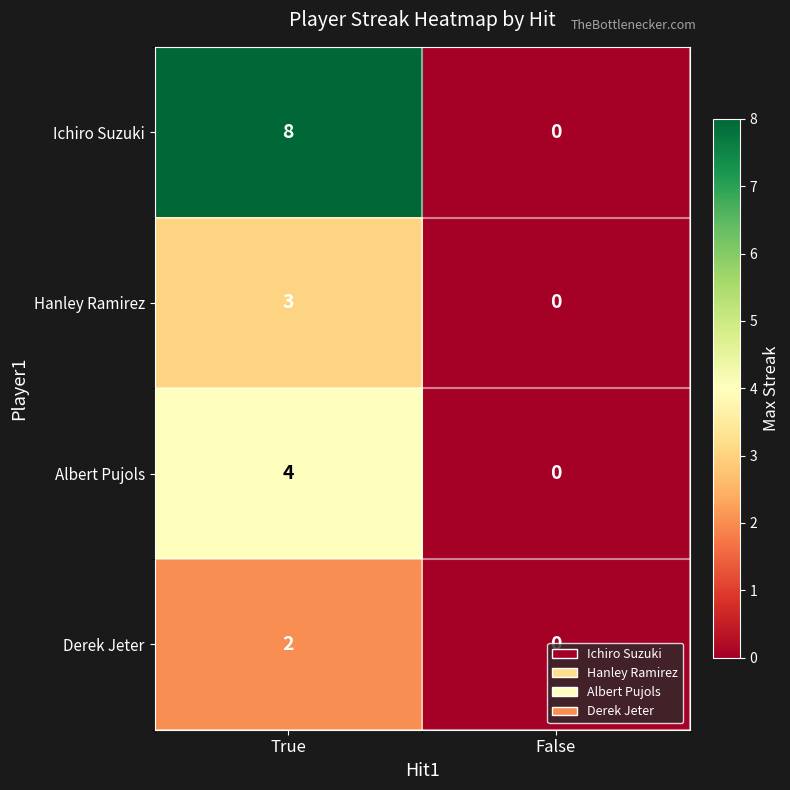

Is it true that Derek Jeter equals 3 at True?

False